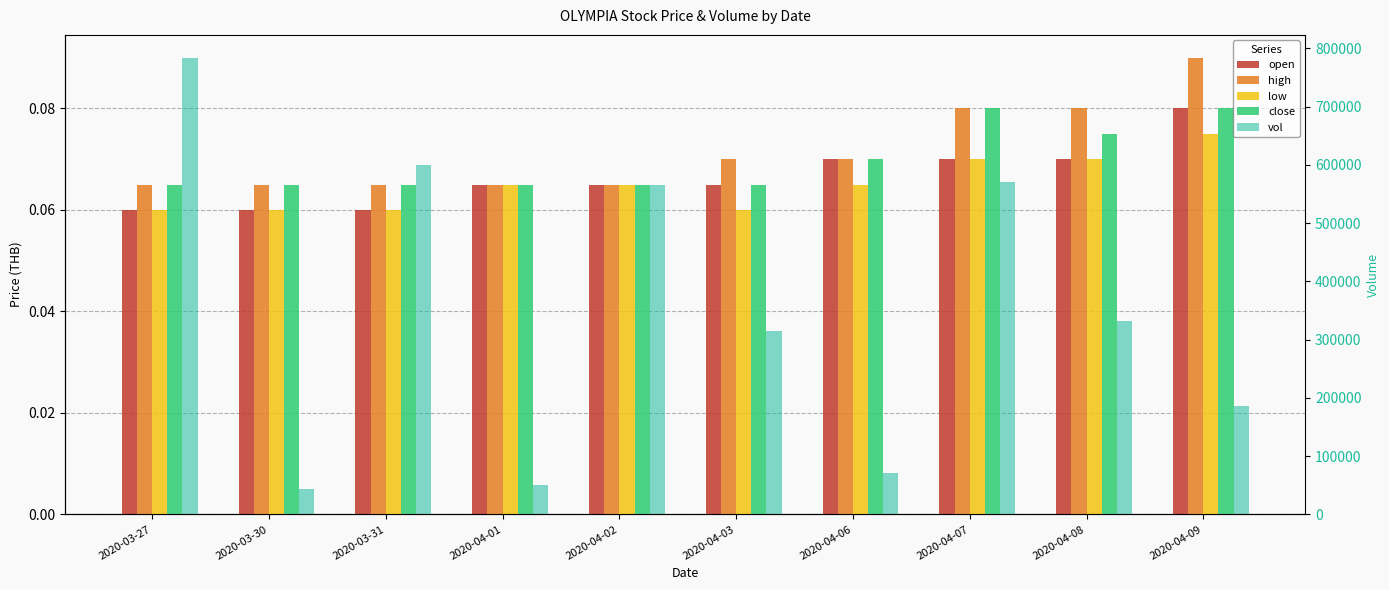

Which category has the highest value in the open series?

2020-04-09